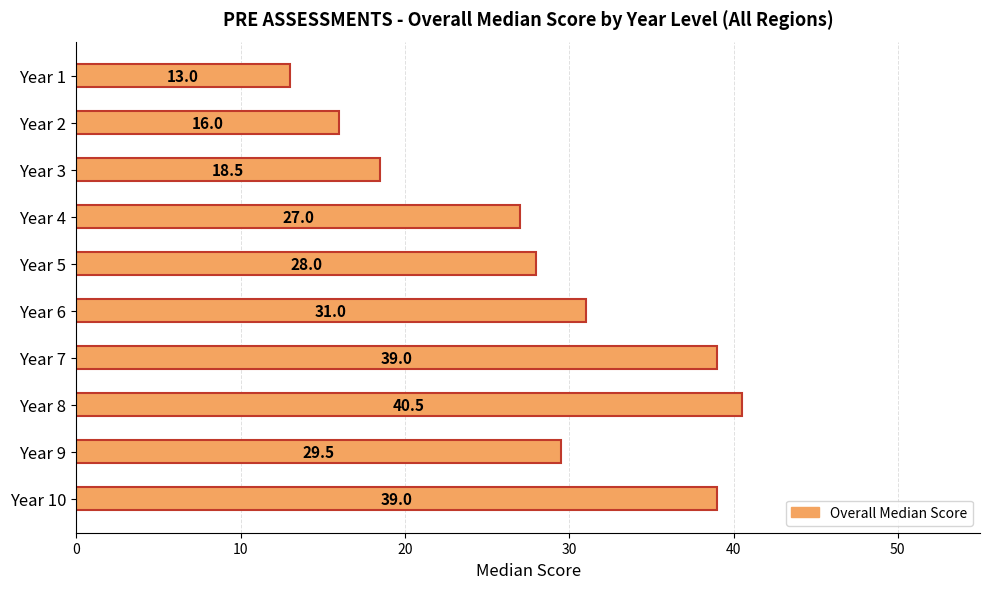

What is the difference between the values at Year 2 and Year 10?

23.0